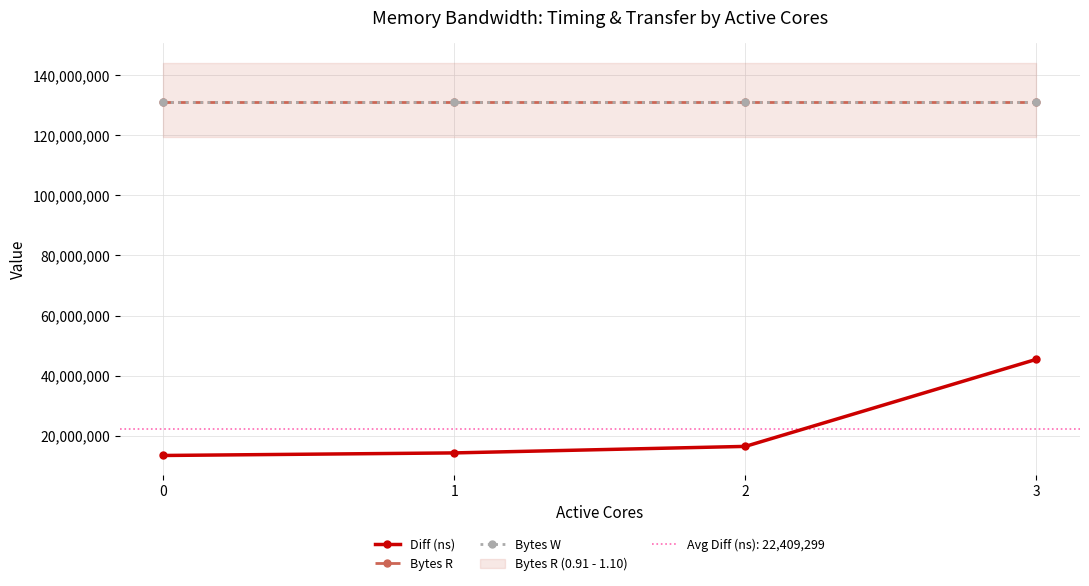

Is it true that Bytes R equals 54364314 at 0?

False